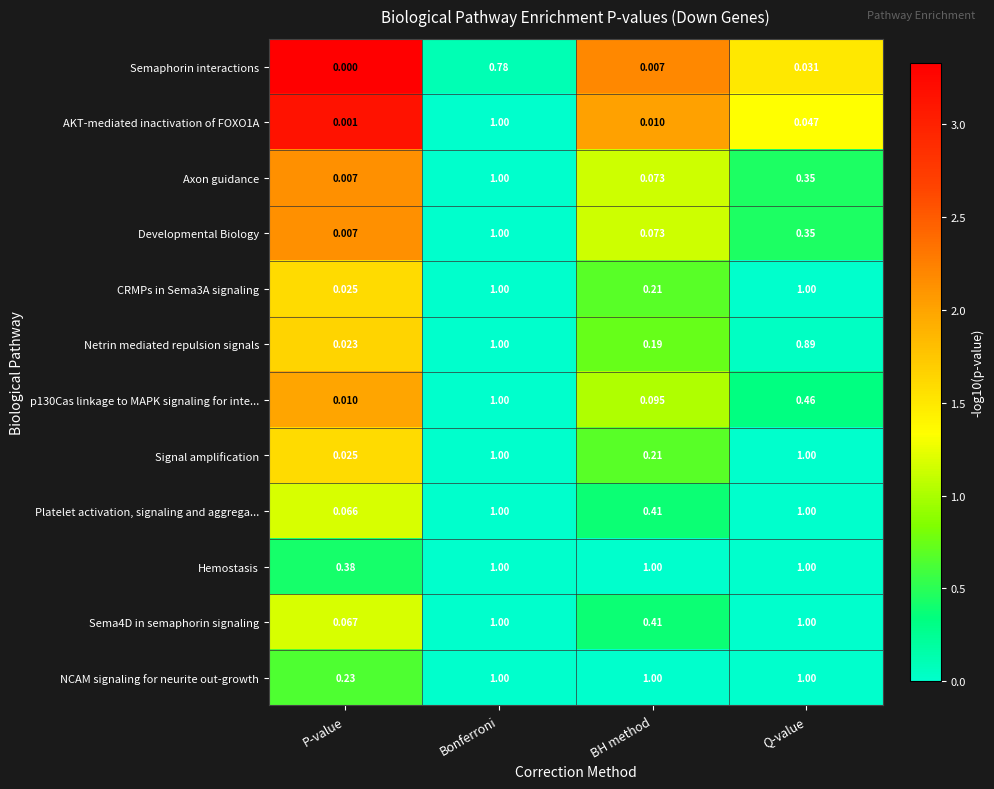

Which series has the largest total across all categories?

Hemostasis